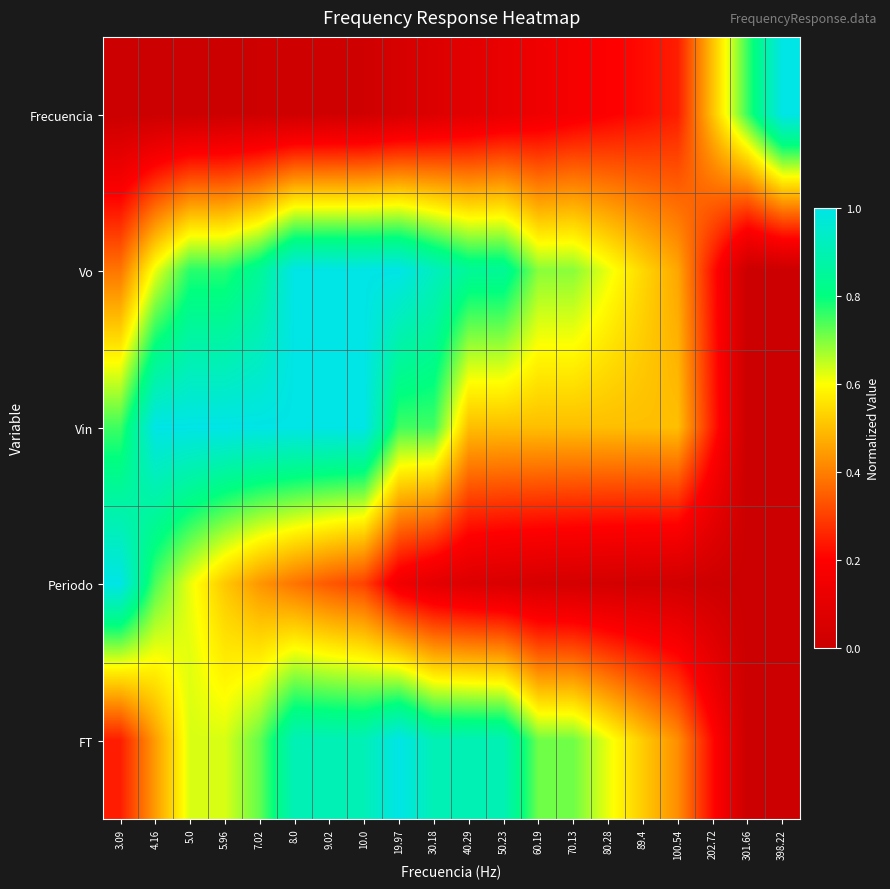

Reading right to left, list all the values displayed in this chart.

Frecuencia: 398.22=1.0	301.66=0.8	202.72=0.5	100.54=0.2	89.4=0.2	80.28=0.2	70.13=0.2	60.19=0.1	50.23=0.1	40.29=0.1	30.18=0.1	19.97=0.0	10.0=0.0	9.02=0.0	8.0=0.0	7.02=0.0	5.96=0.0	5.0=0.0	4.16=0.0	3.09=0.0
Vo: 398.22=0.0	301.66=0.0	202.72=0.2	100.54=0.5	89.4=0.5	80.28=0.6	70.13=0.7	60.19=0.7	50.23=0.8	40.29=0.8	30.18=0.9	19.97=1.0	10.0=1.0	9.02=1.0	8.0=1.0	7.02=0.8	5.96=0.8	5.0=0.8	4.16=0.6	3.09=0.4
Vin: 398.22=0.0	301.66=0.0	202.72=0.2	100.54=0.5	89.4=0.5	80.28=0.5	70.13=0.5	60.19=0.5	50.23=0.5	40.29=0.5	30.18=0.8	19.97=0.8	10.0=1.0	9.02=1.0	8.0=1.0	7.02=1.0	5.96=1.0	5.0=1.0	4.16=1.0	3.09=0.8
Periodo: 398.22=0.0	301.66=0.0	202.72=0.0	100.54=0.0	89.4=0.0	80.28=0.0	70.13=0.0	60.19=0.0	50.23=0.1	40.29=0.1	30.18=0.1	19.97=0.1	10.0=0.3	9.02=0.3	8.0=0.4	7.02=0.4	5.96=0.5	5.0=0.6	4.16=0.7	3.09=1.0
FT: 398.22=0.0	301.66=0.0	202.72=0.2	100.54=0.4	89.4=0.5	80.28=0.6	70.13=0.7	60.19=0.7	50.23=0.9	40.29=0.9	30.18=0.9	19.97=1.0	10.0=0.9	9.02=0.9	8.0=0.9	7.02=0.7	5.96=0.6	5.0=0.6	4.16=0.4	3.09=0.2